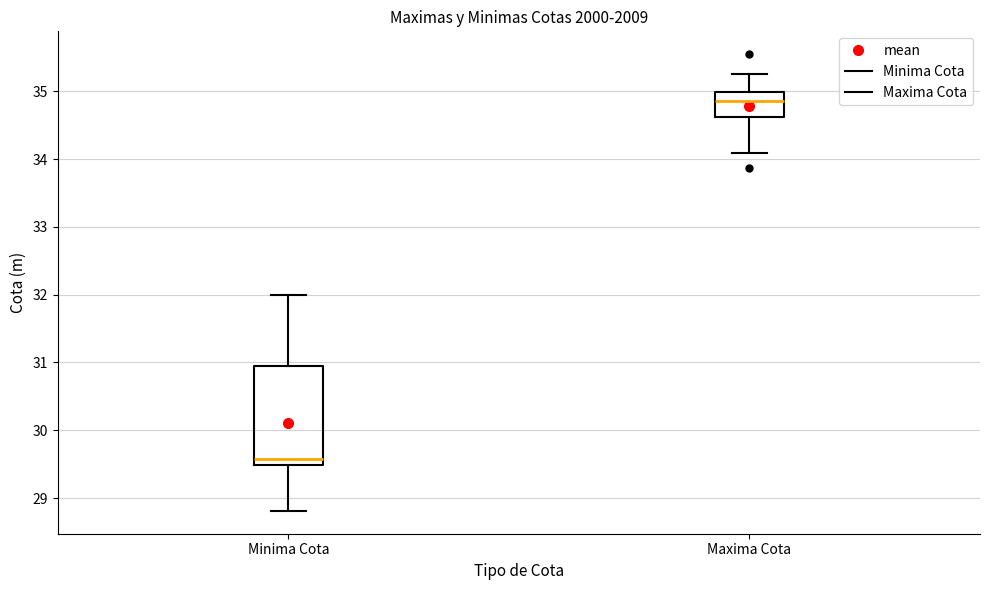

Which box's median line is the highest?

Maxima Cota